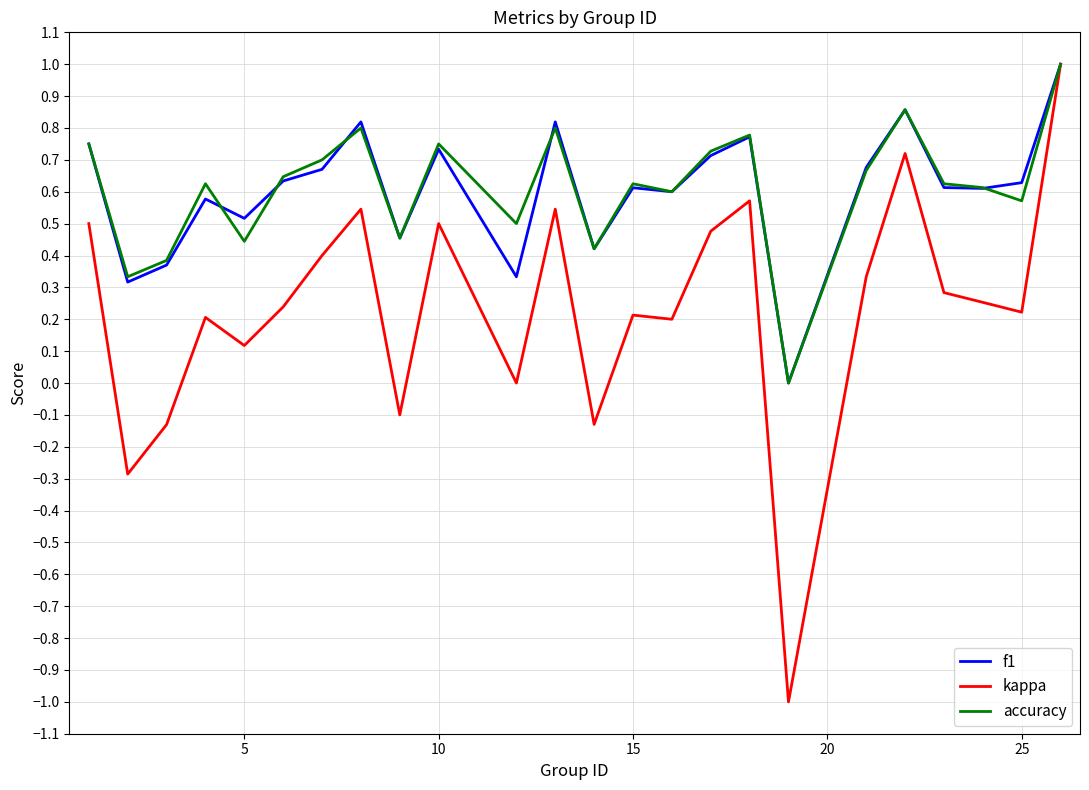

Which series has the widest spread of values?

kappa